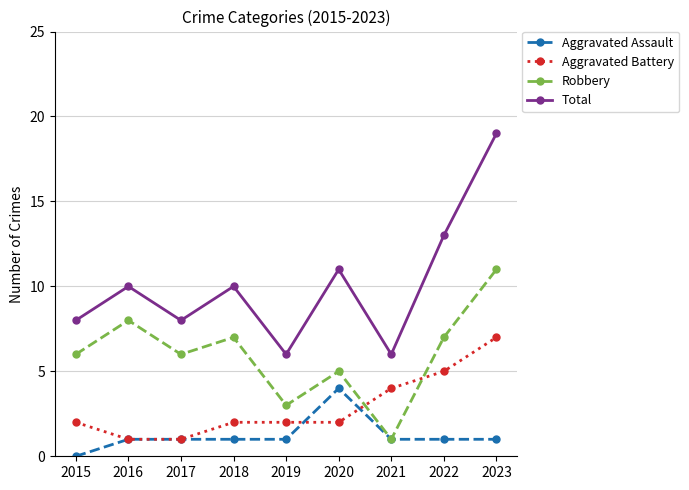

Count the Aggravated Battery values in the range 2 to 4.

5